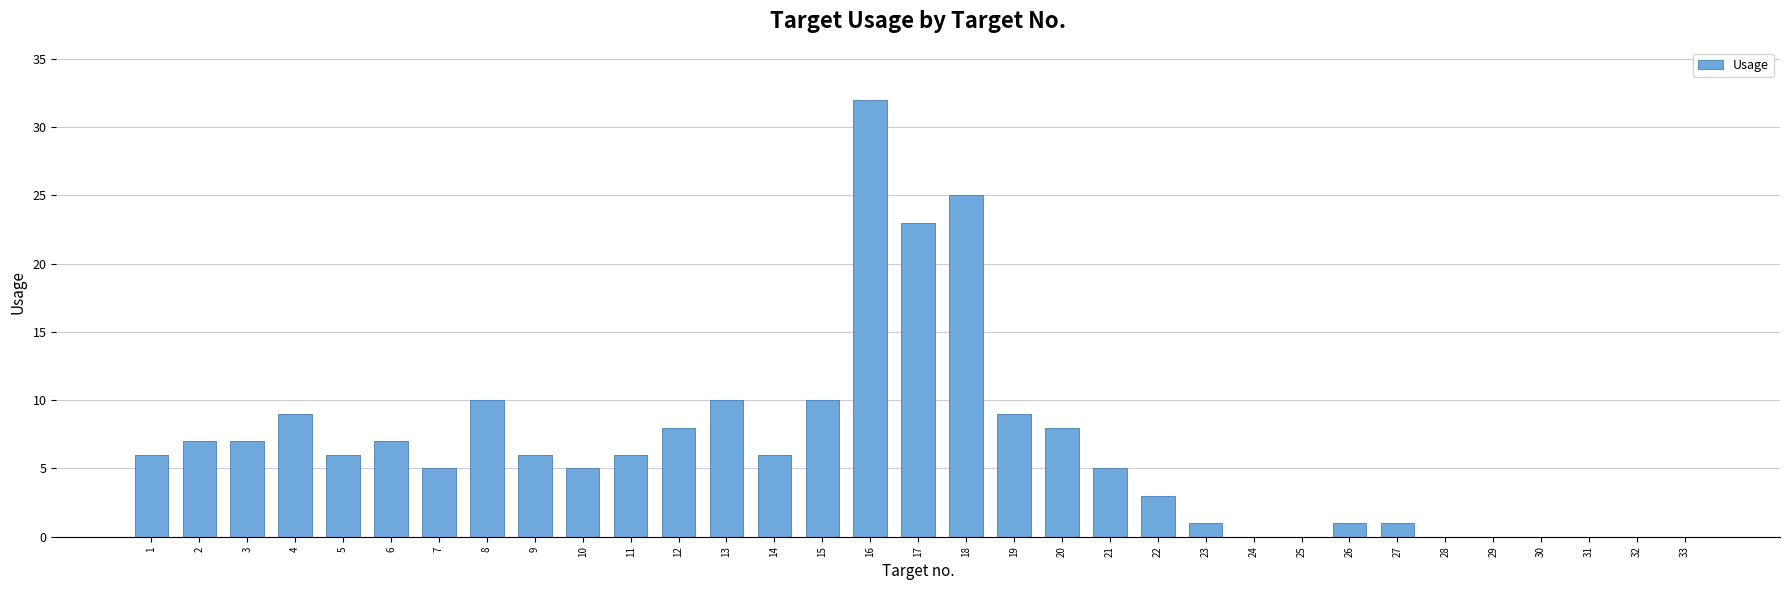

Which label corresponds to the largest value in the chart?

16